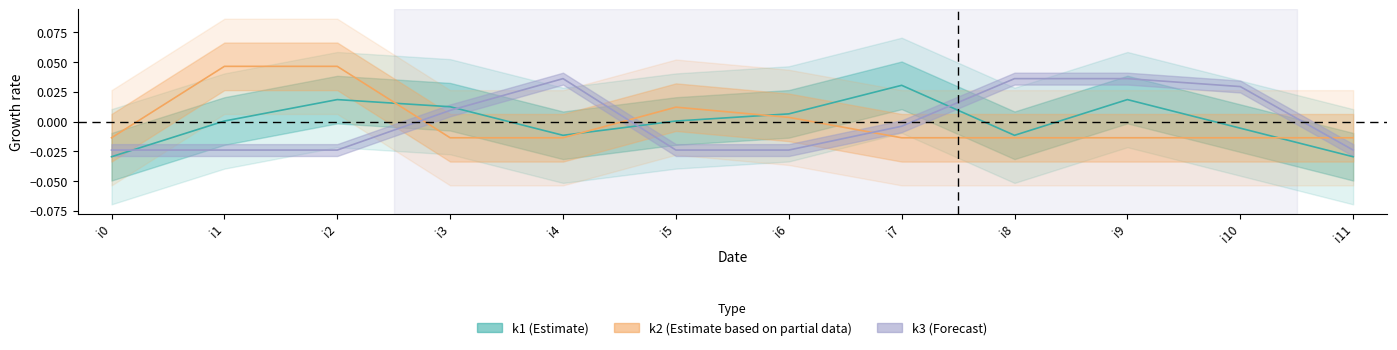

At which category does k1 reach its first local valley?

i4